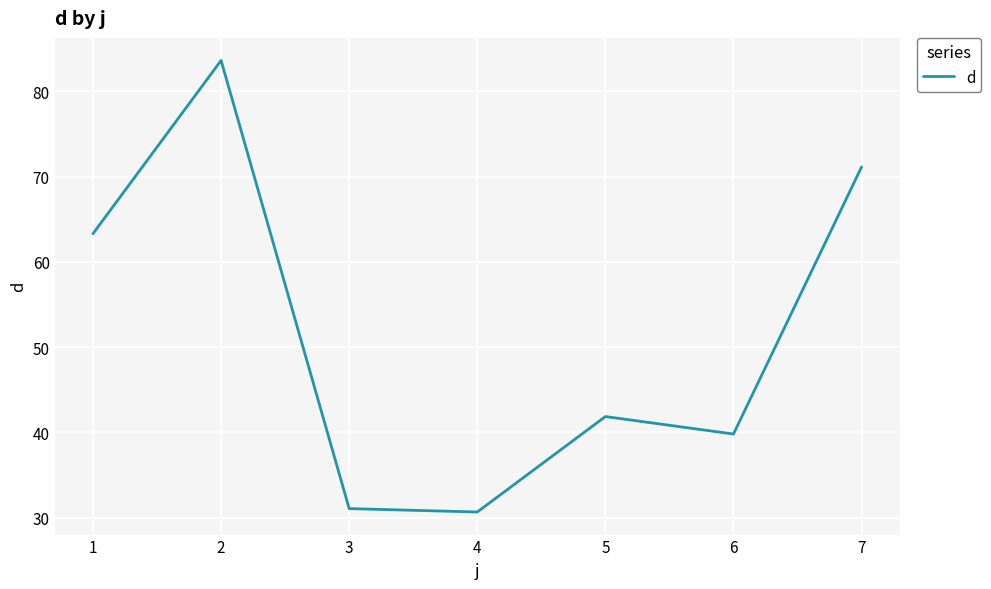

How many categories are shown in the chart?

7